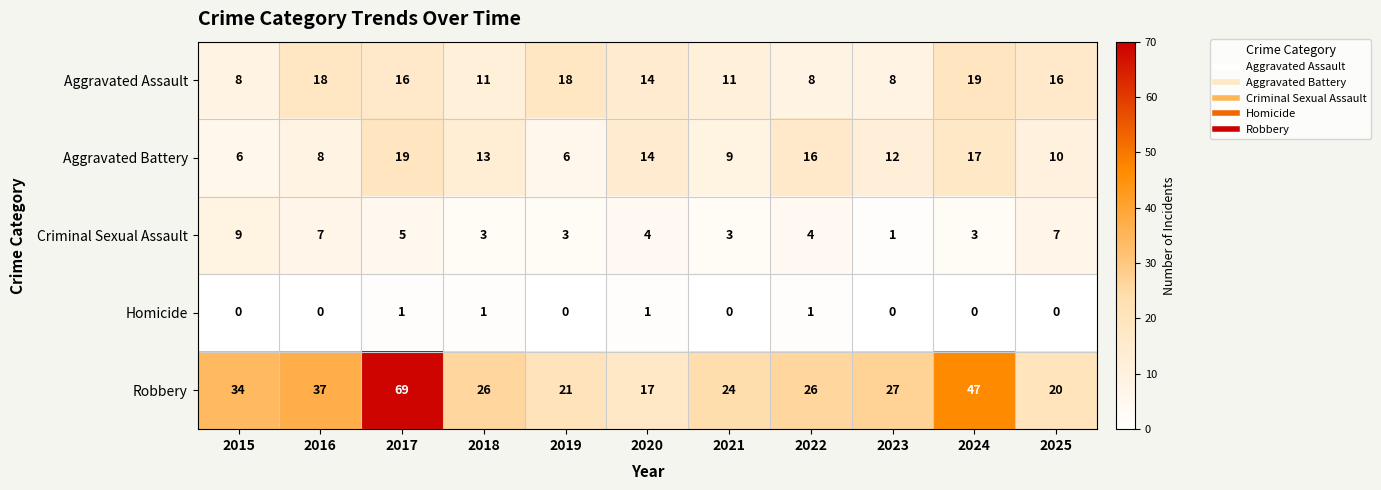

What is the difference between the maximum and second lowest values in the Robbery series?

49